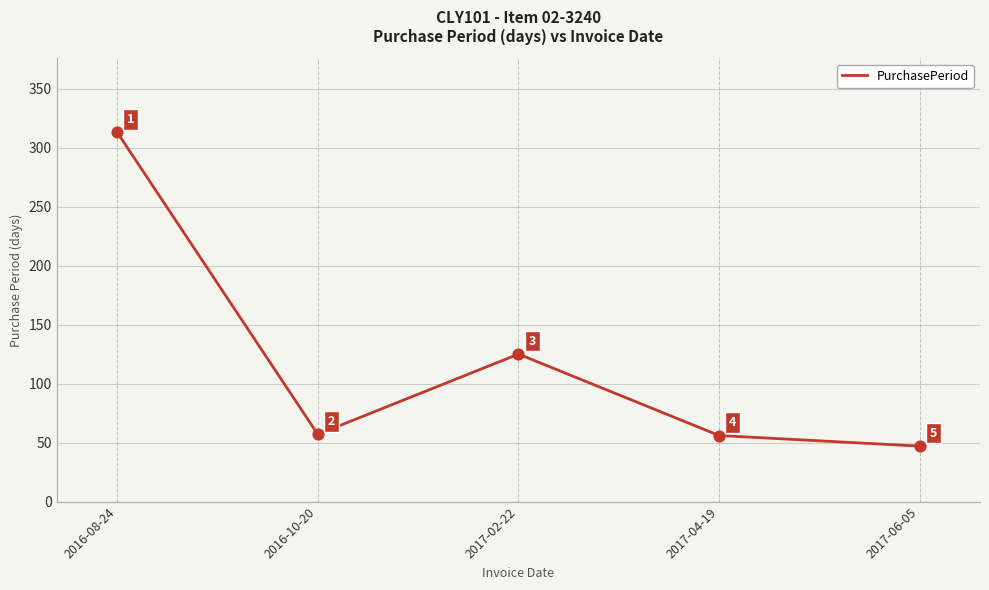

What is the change in value from 2016-08-24 to 2016-10-20?

-256